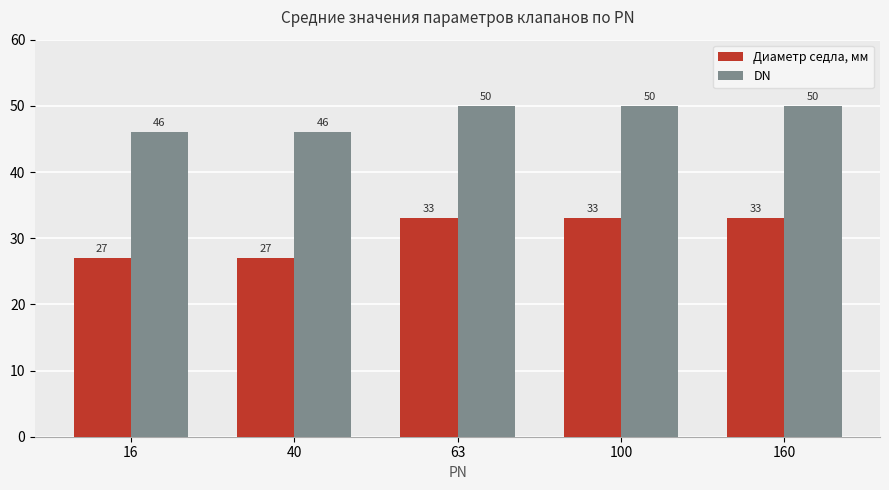

What is the lowest value of the Диаметр седла, мм series?

27